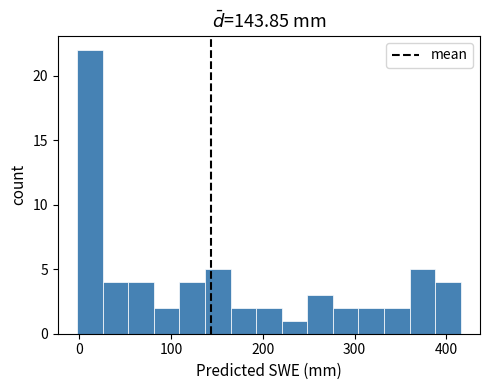

Around what value on the x-axis is the tallest bar? Give the approximate position of its centre, as read against the axis.

10